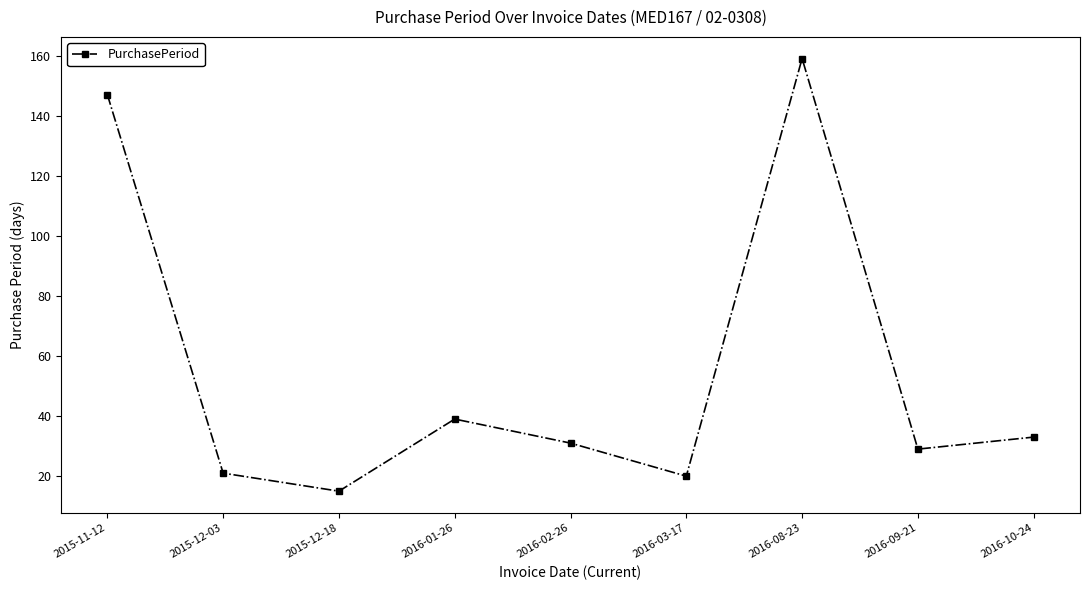

At which label does the data first exceed 31?

2015-11-12